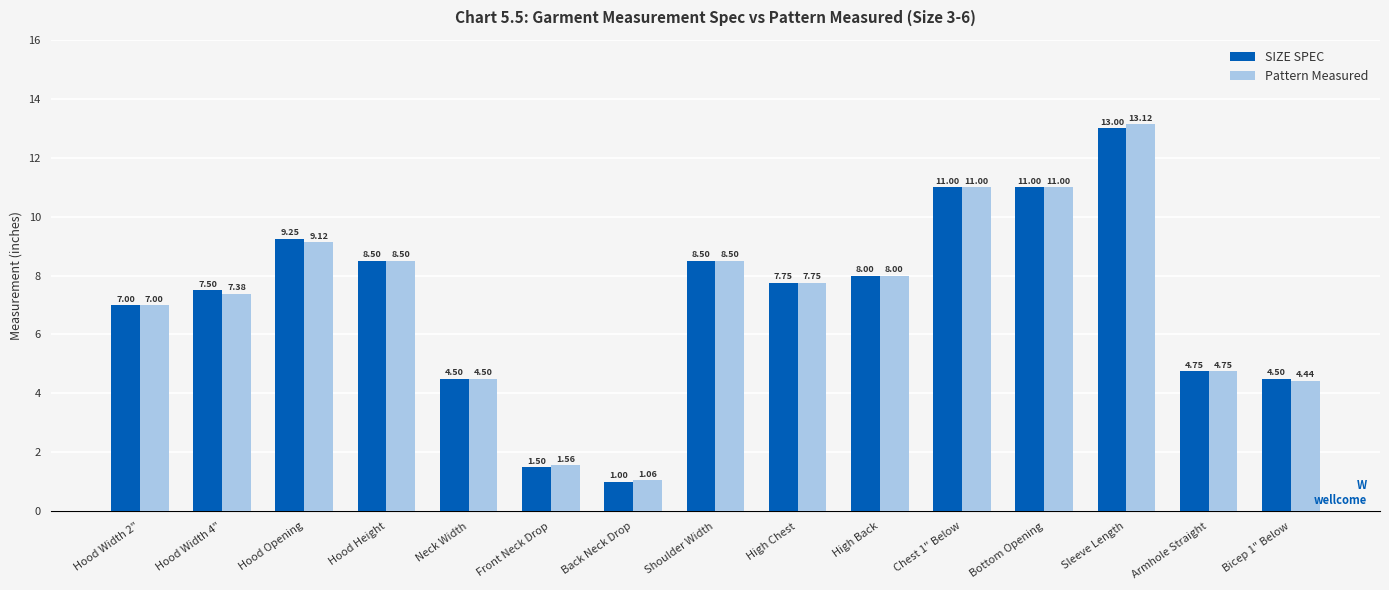

What is the sum of the Pattern Measured values at Bottom Opening and Hood Width 4"?

18.4